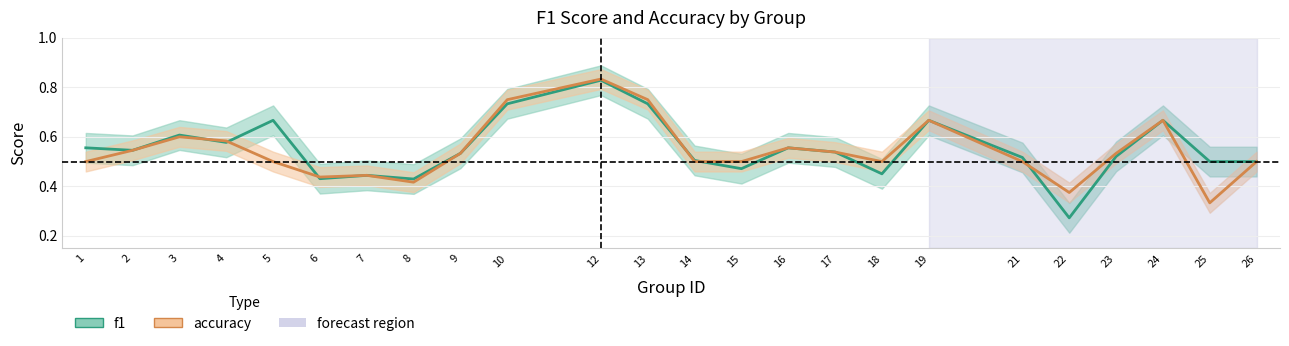

Count the accuracy values in the range 0 to 1.

24